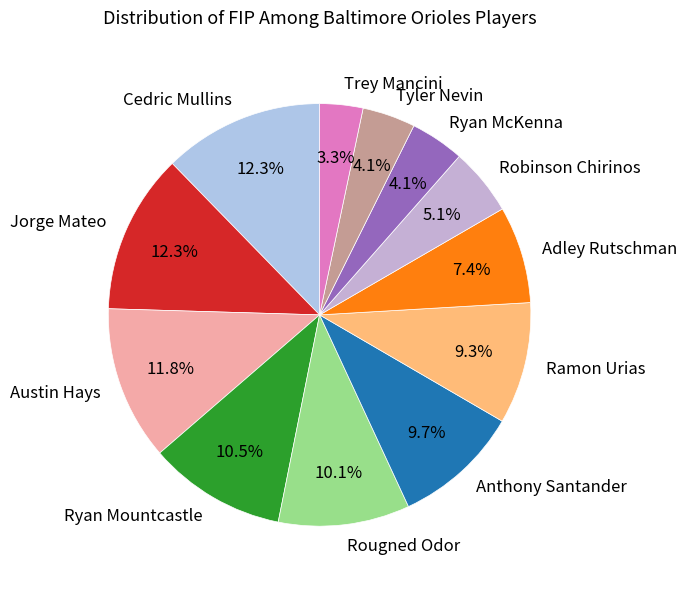

Is it true that Jorge Mateo is 2% of the pie?

False